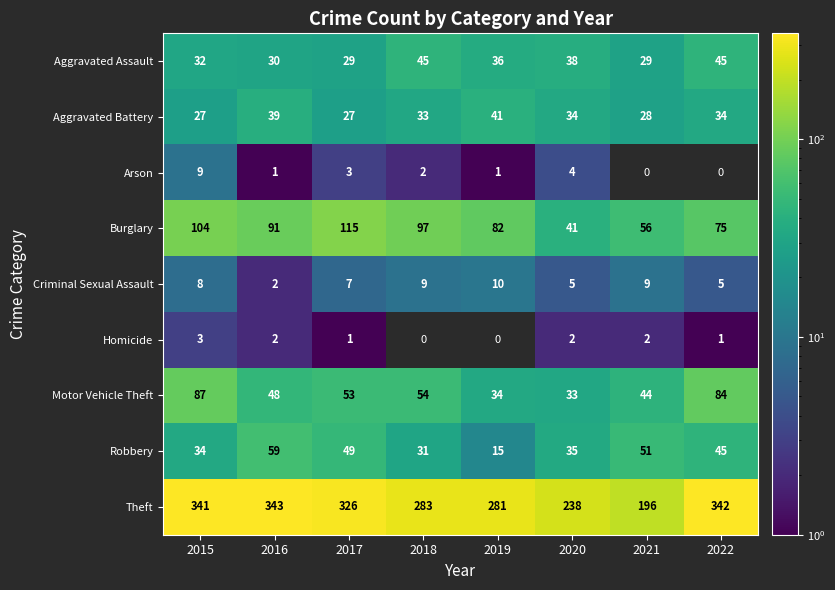

Which series has the largest total across all categories?

Theft